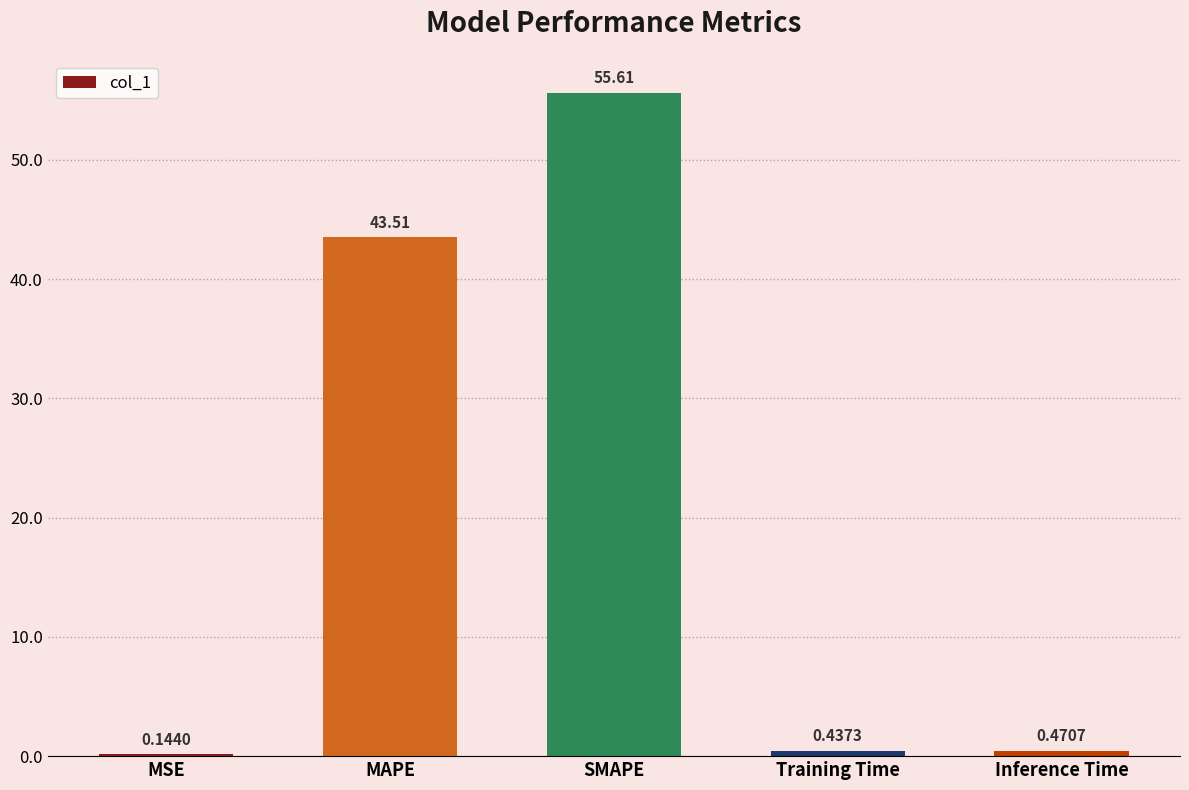

Which category has the highest value across all series?

SMAPE